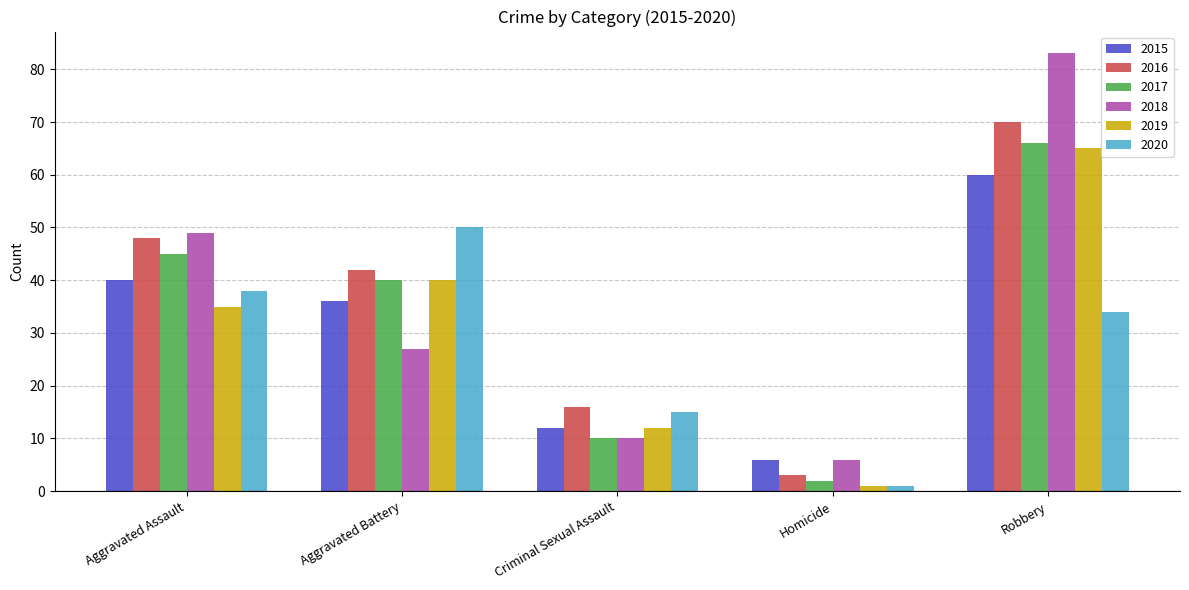

Which series has the largest total across all categories?

2016